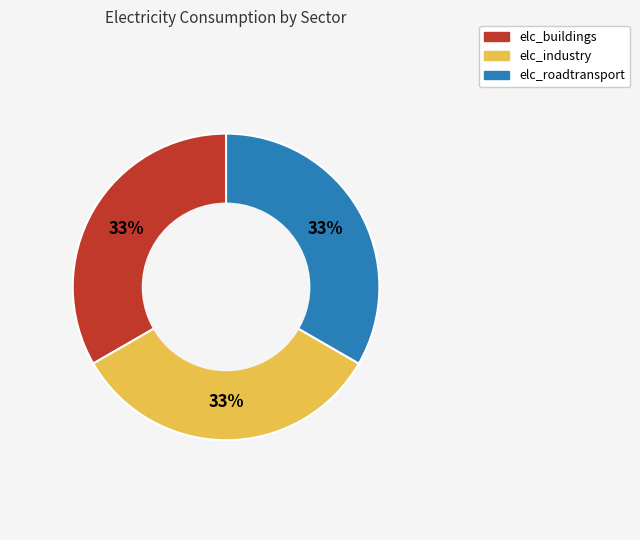

True or false: elc_roadtransport accounts for 33% of the total.

True